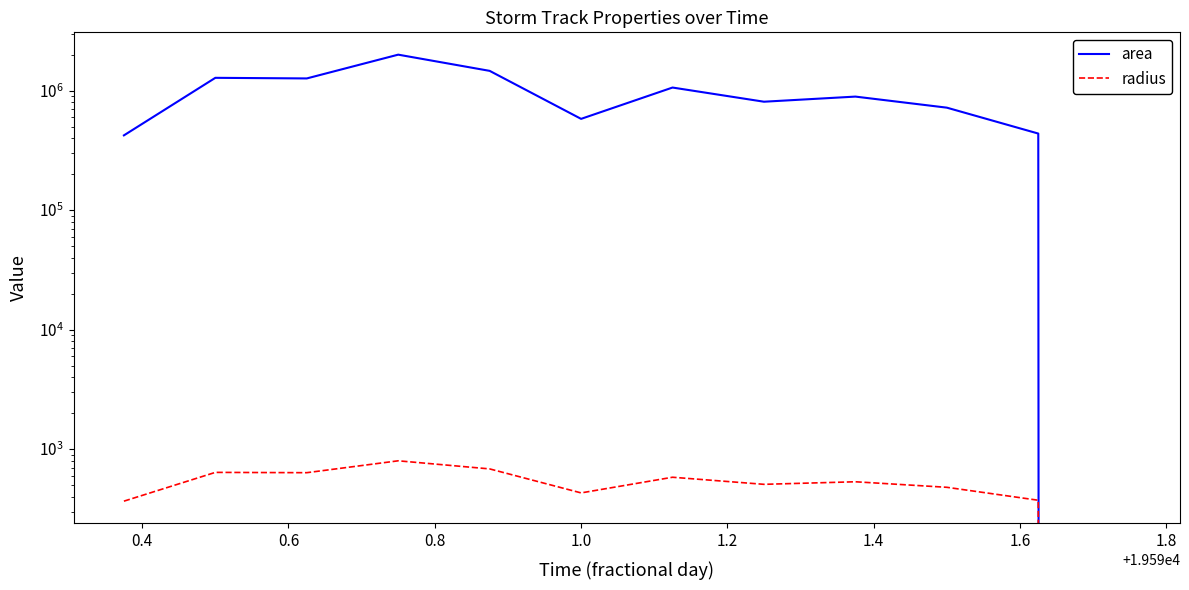

Which series has the widest spread of values?

area